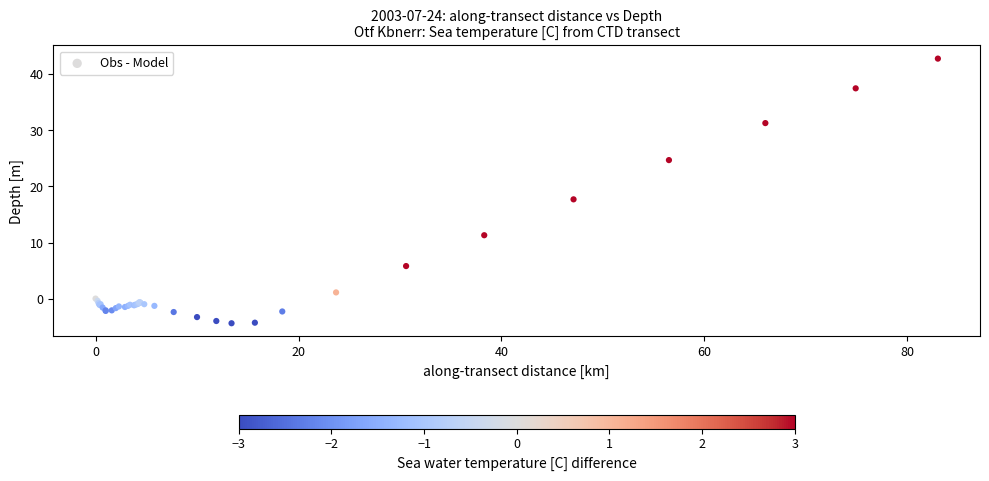

What Y value in the scatter plot is closest to 19?

17.7